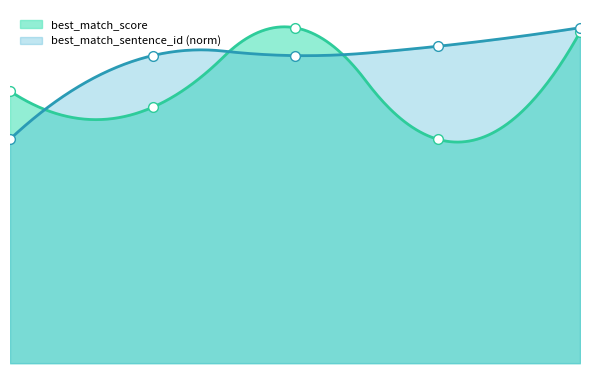

Reading left to right, what are all the values shown in this chart?

best_match_score: 1=0.6	2=0.6	3=0.7	4=0.5	5=0.7
best_match_sentence_id: 1=0.5	2=0.7	3=0.7	4=0.7	5=0.7